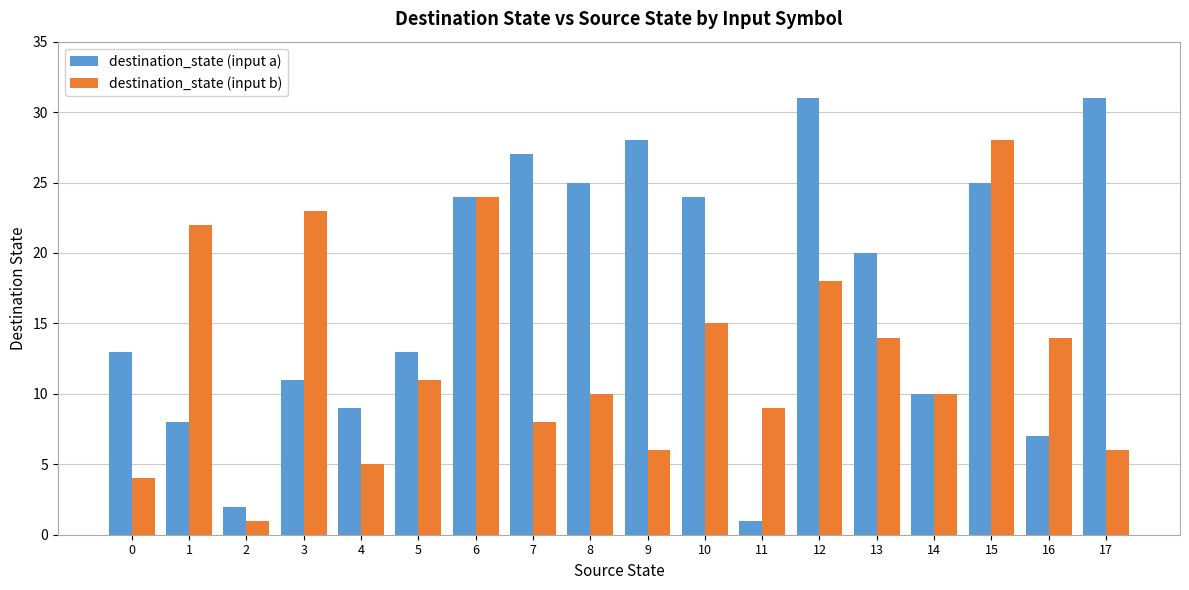

What is the value of the destination_state (input a) bar at the 1st from the left?

13